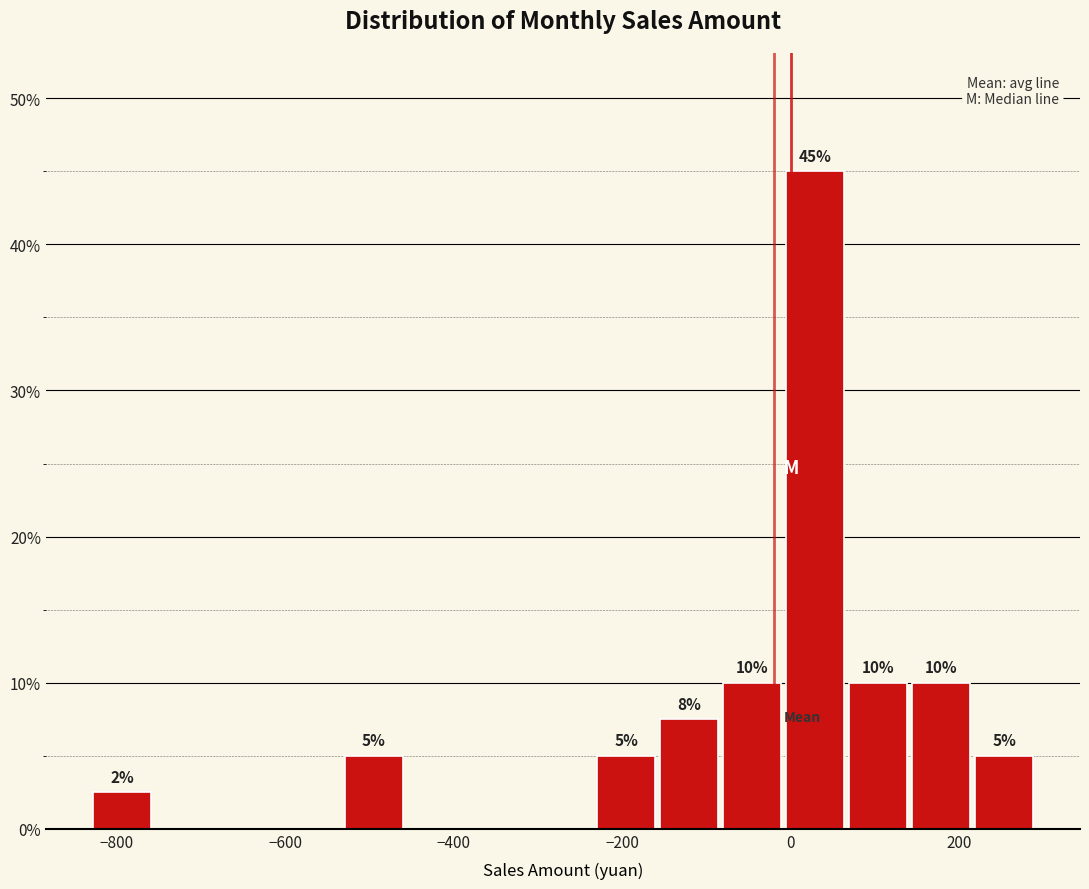

Around what value on the x-axis is the tallest bar? Give the approximate position of its centre, as read against the axis.

20